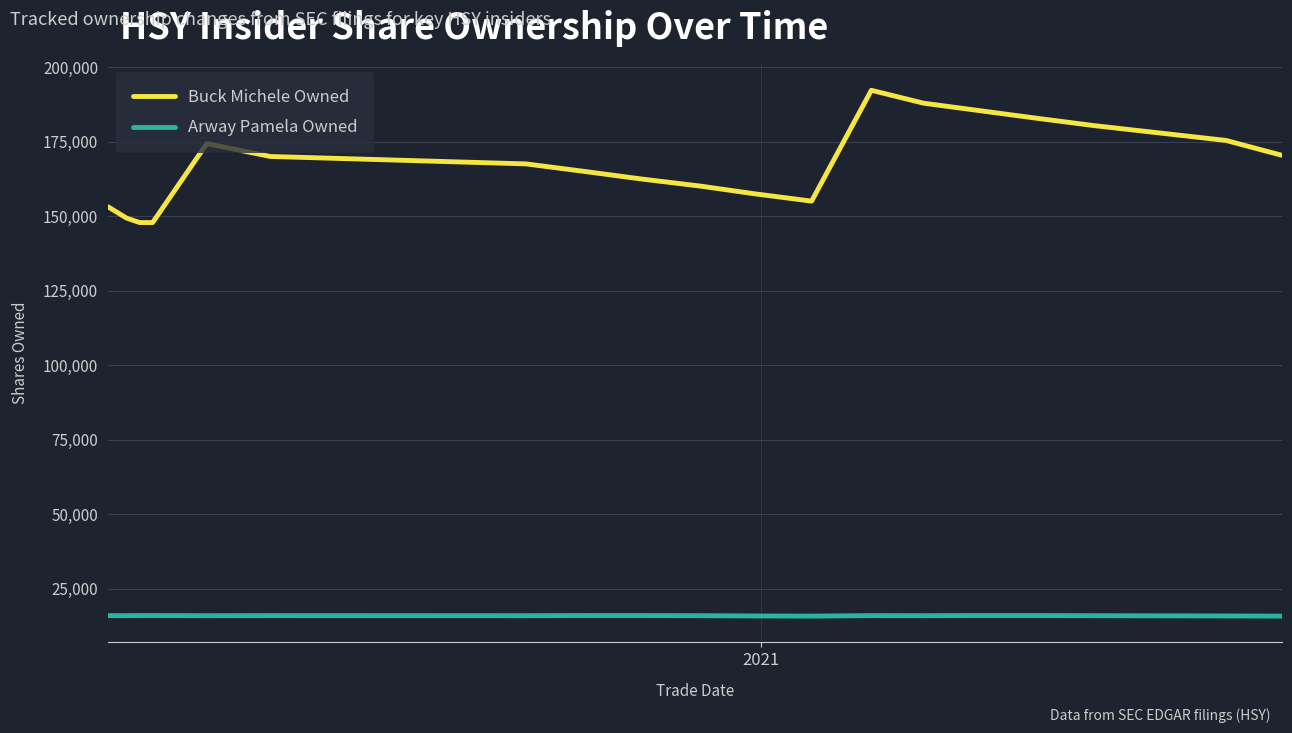

True or false: Buck Michele Owned and Arway Pamela Owned cross at least once.

False